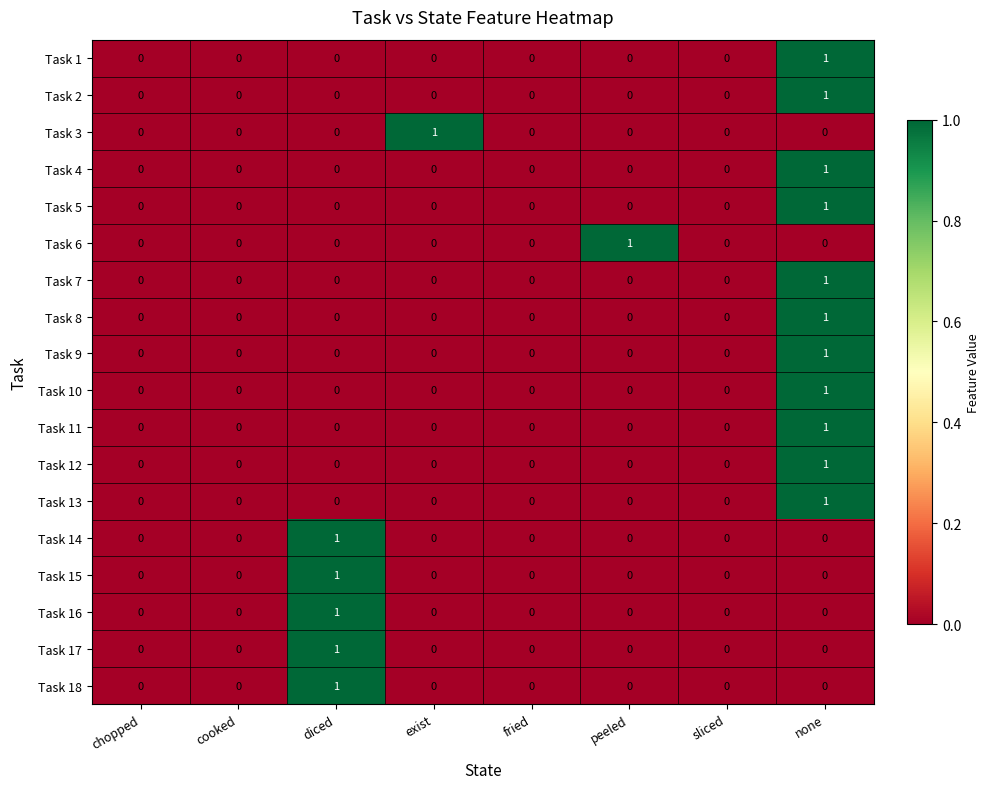

Which series changed the most between exist and sliced?

Task 3